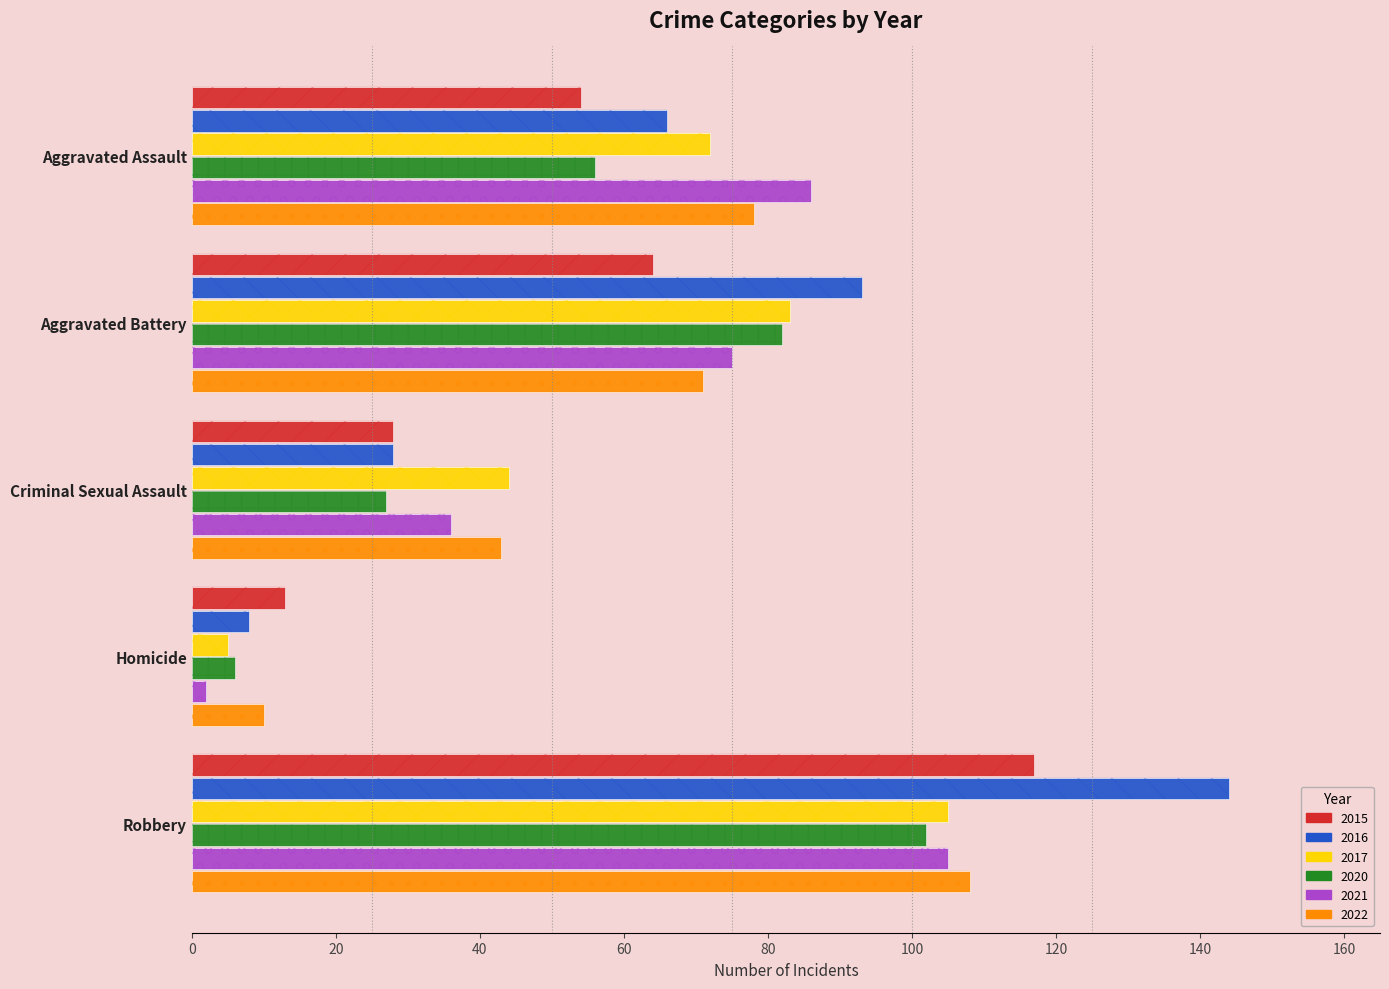

Which series has the widest spread of values?

2016